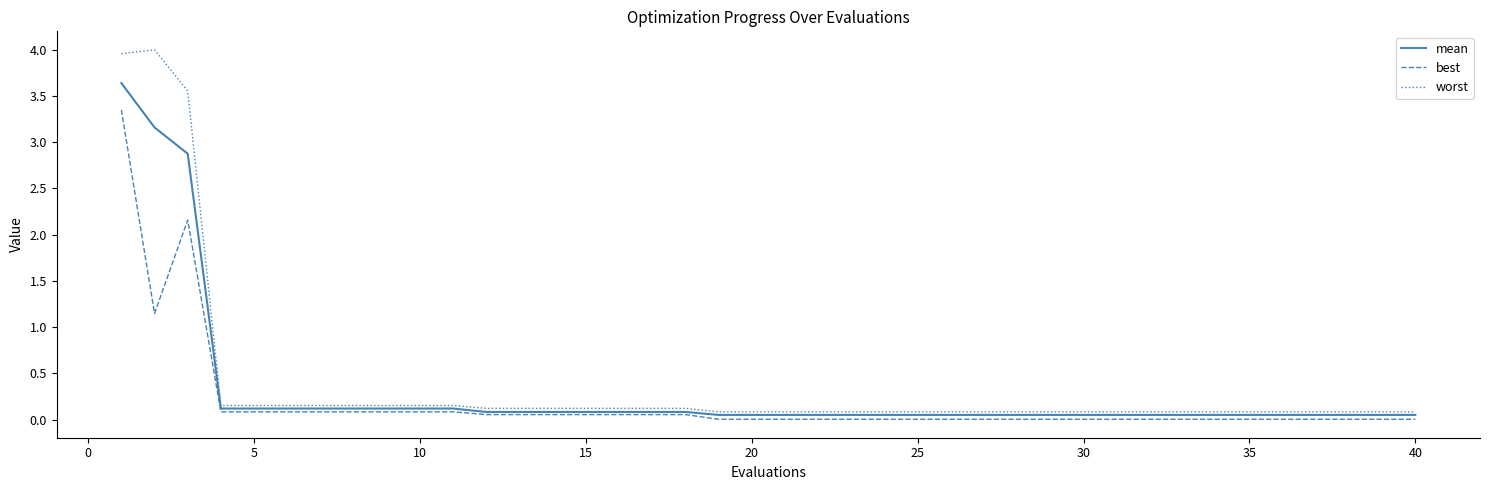

Which series has the widest spread of values?

worst